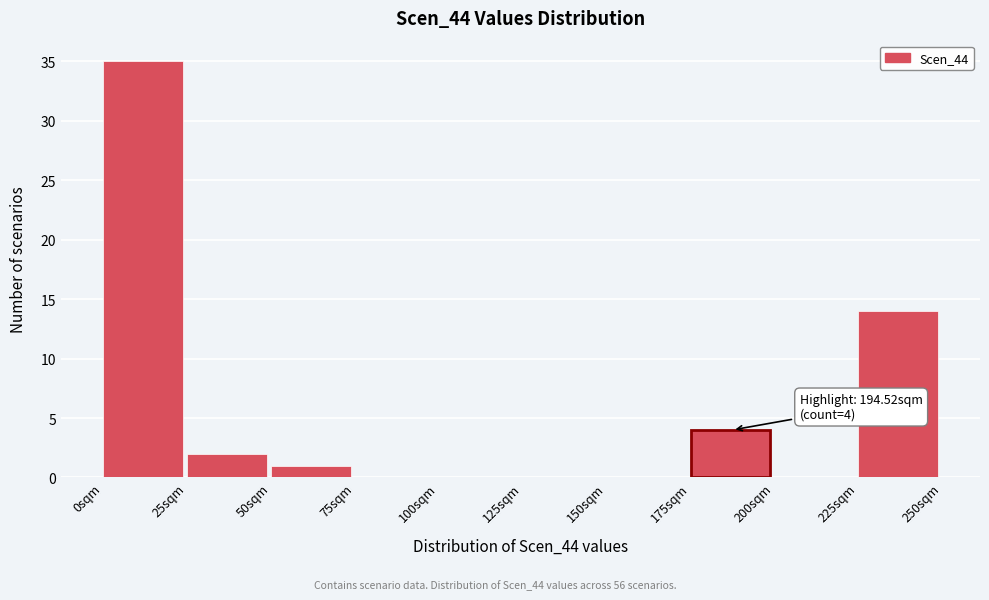

Which range on the x-axis has the tallest bar?

0 to 25